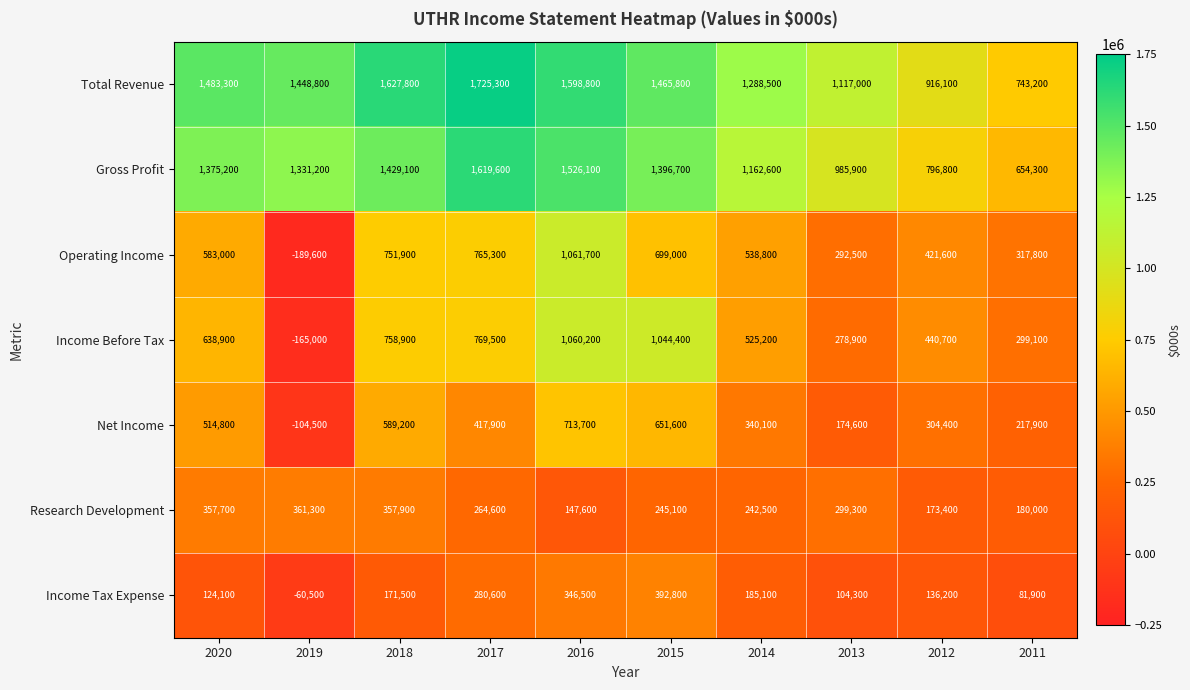

The value of Net Income at 2016 is 713700. True or false?

True